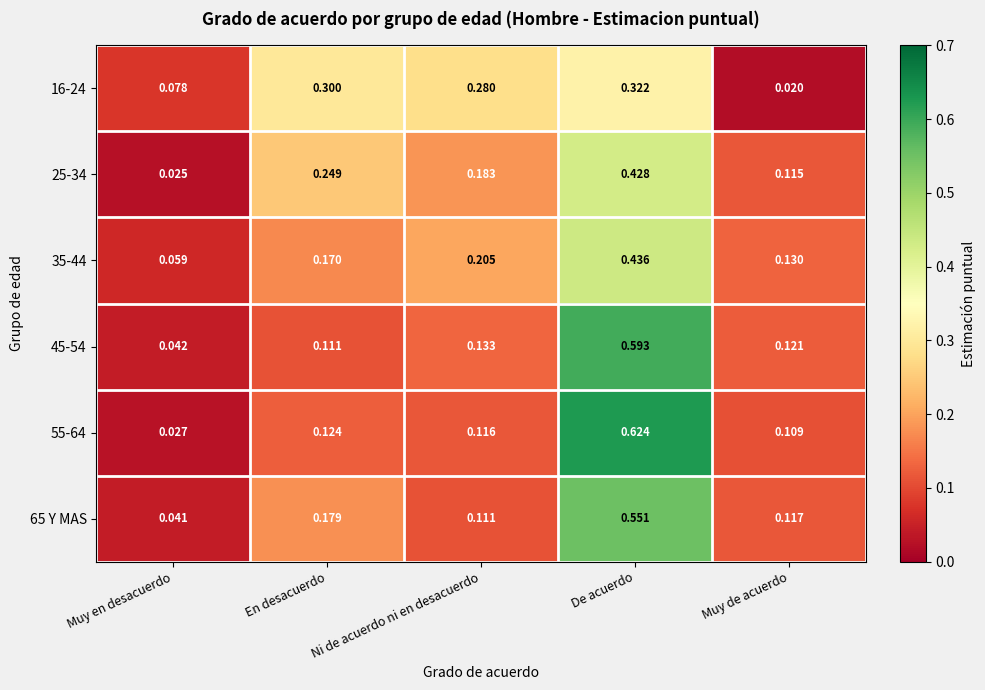

Which category has the highest value across all series?

De acuerdo